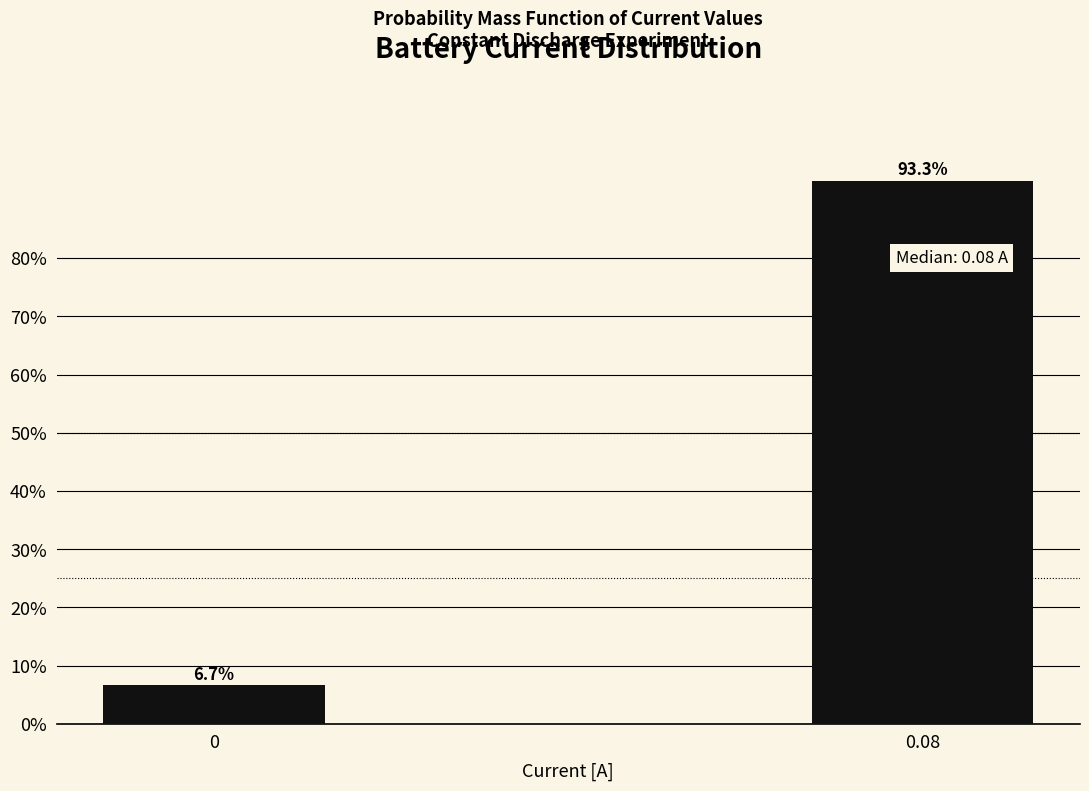

Reading left to right, what are all the values shown in this chart?

0=6.7	0.08=93.3